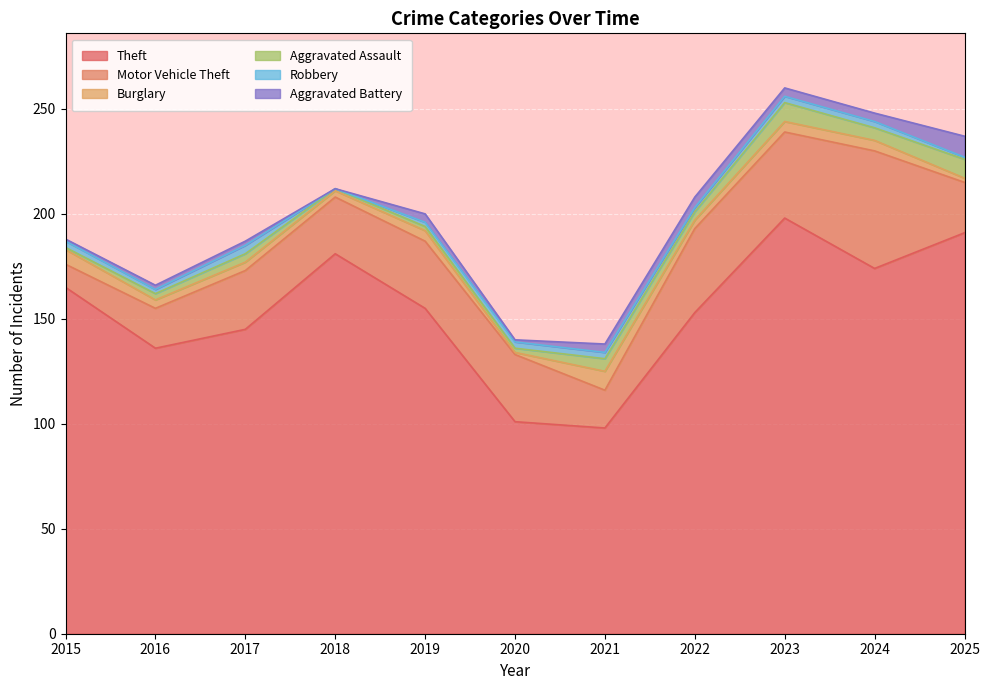

True or false: Motor Vehicle Theft and Robbery intersect in this chart.

False